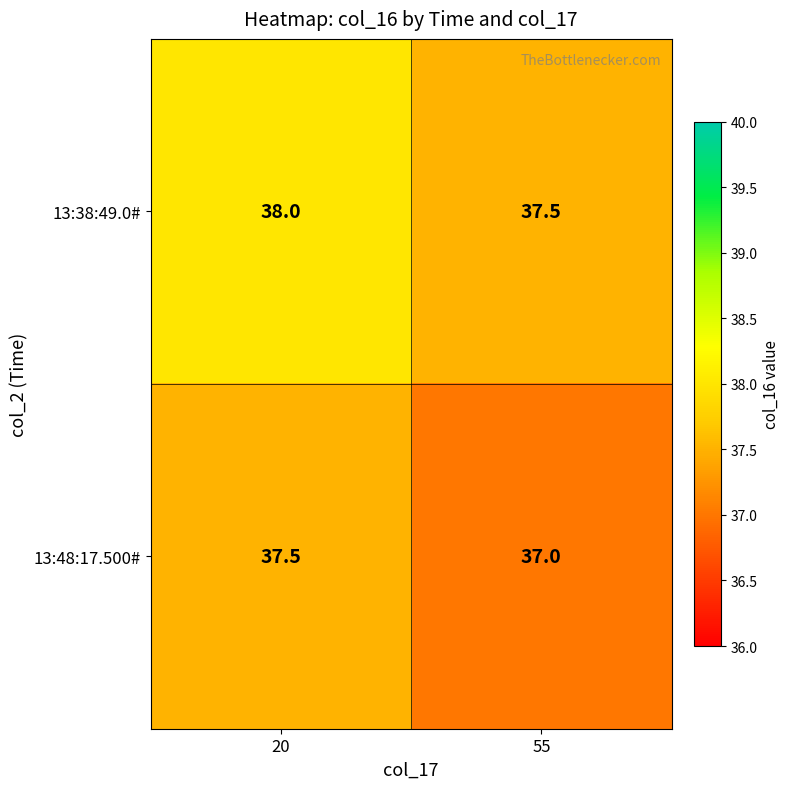

Rank the series at 55 from highest to lowest value.

13:38:49.0#, 13:48:17.500#